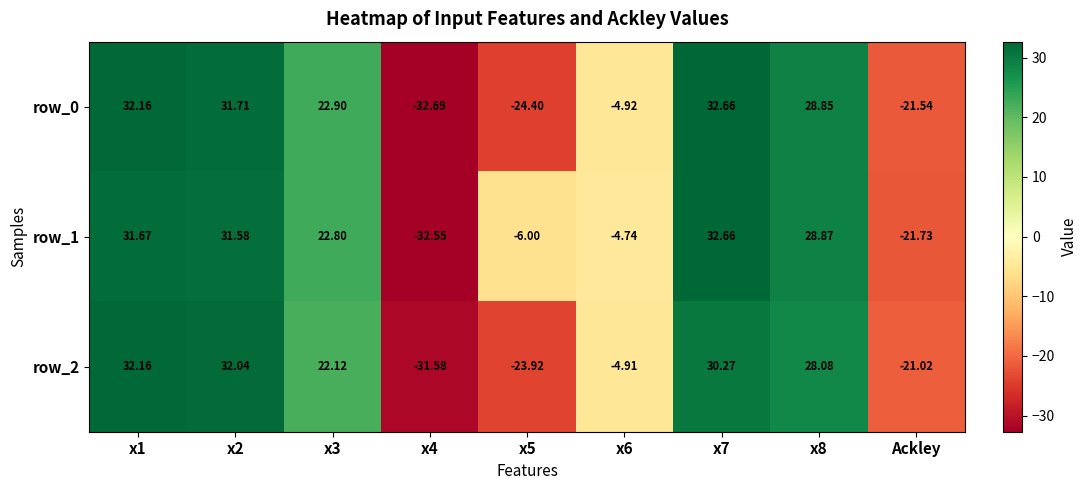

The row_2 series shows -21.1 at x4. True or false?

False